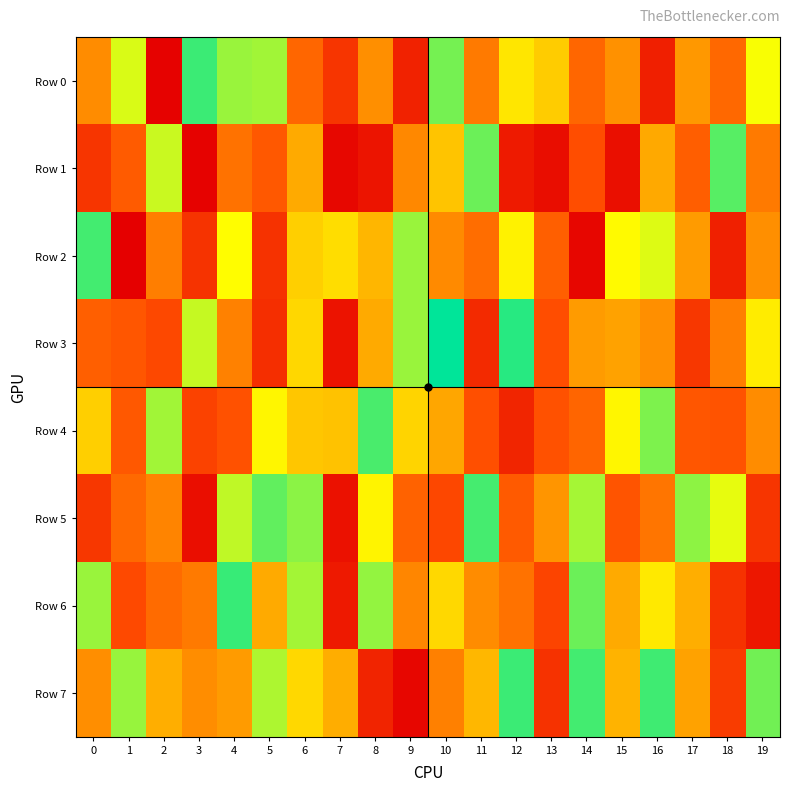

How many categories are shown in the chart?

20